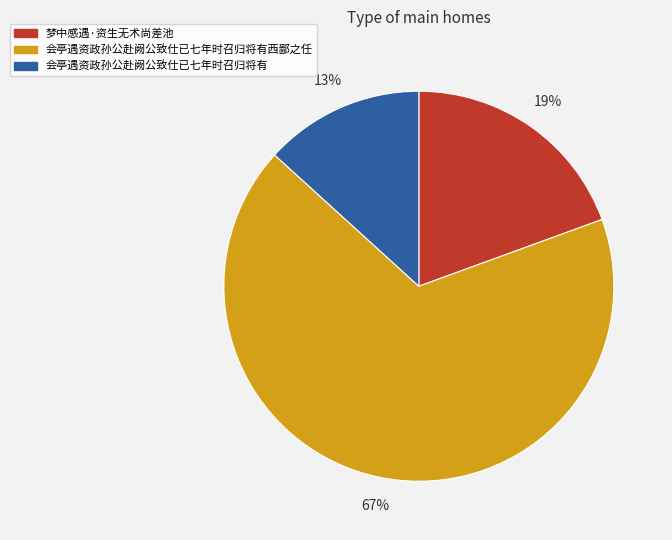

To the nearest percent, what is the average slice percentage?

33%